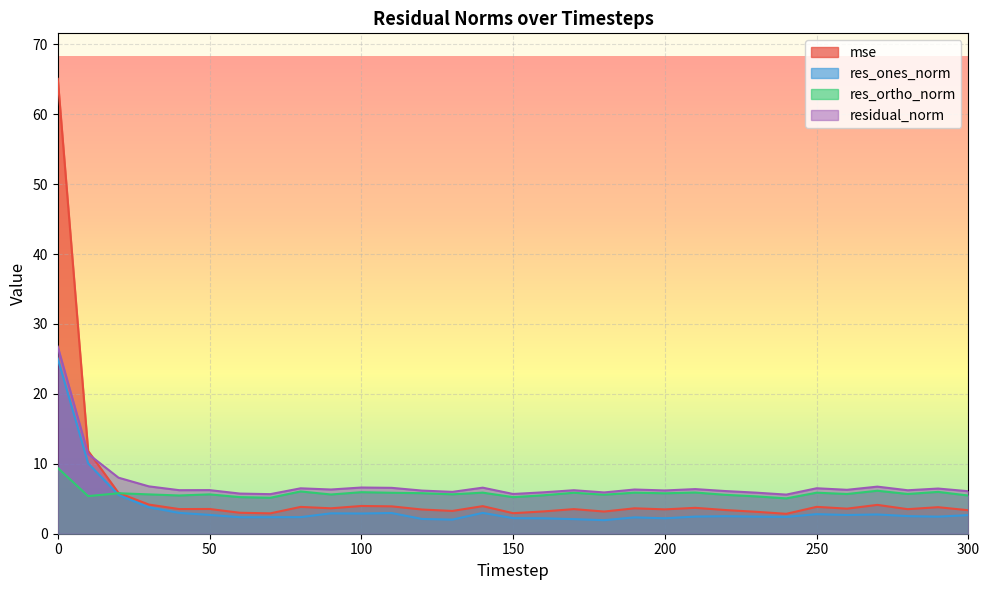

What is the value of the res_ortho_norm point at the 12th from the left?

5.9